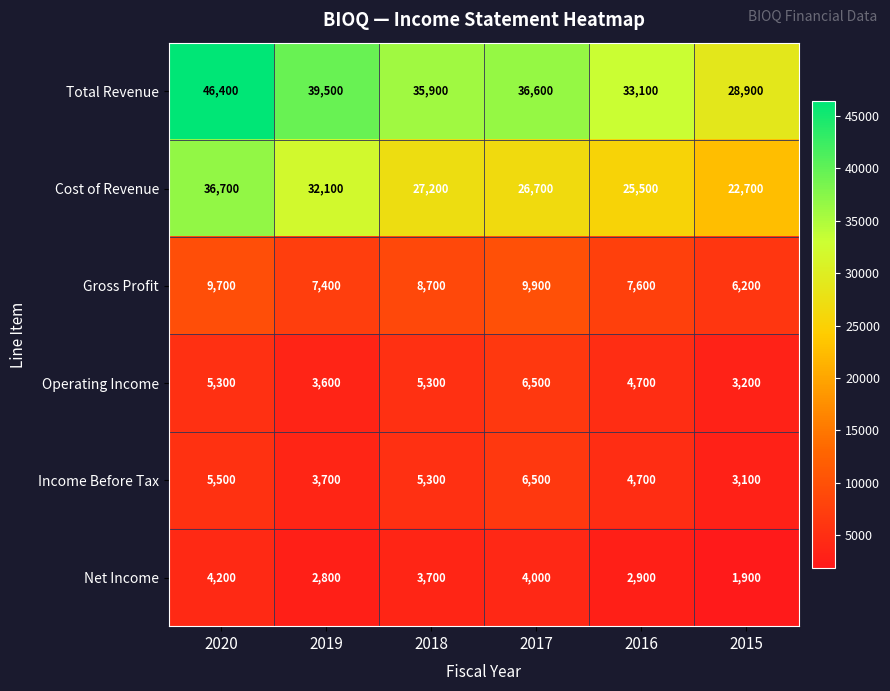

What is the spread (max minus min) of values at 2015?

27000